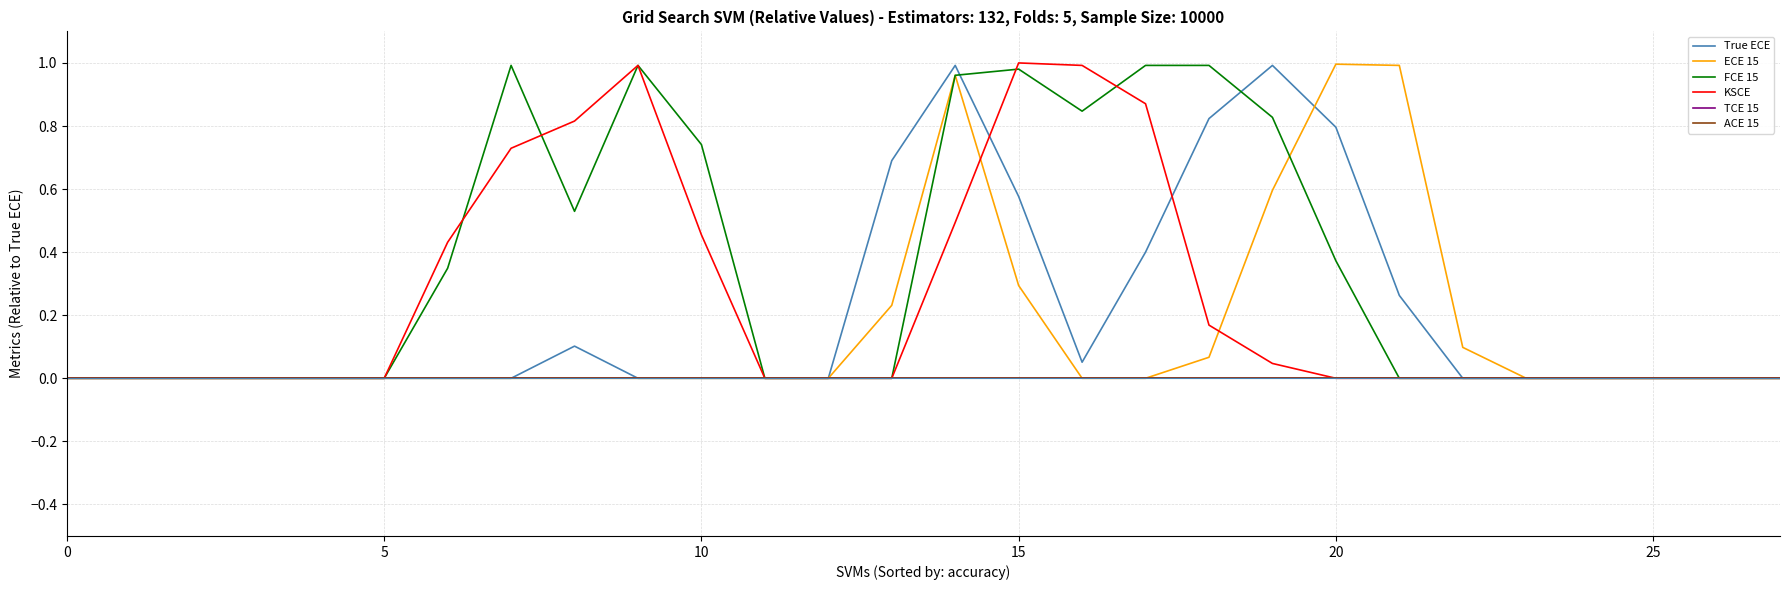

At how many categories does at least one series exceed 0?

15